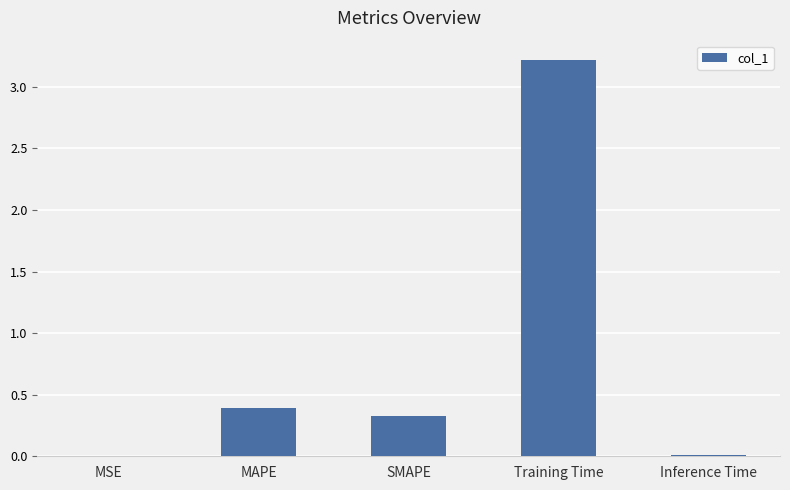

Count the number of data series in this chart.

1